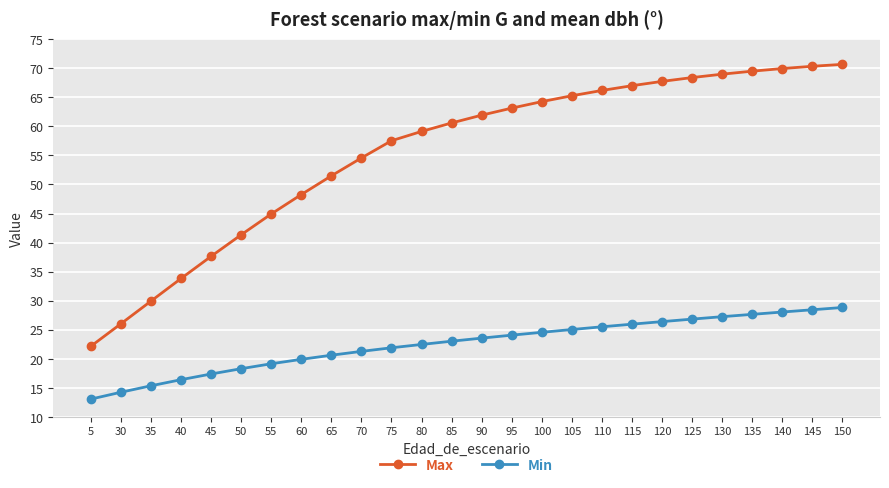

List the series in order of their peak value, highest first.

Max, Min